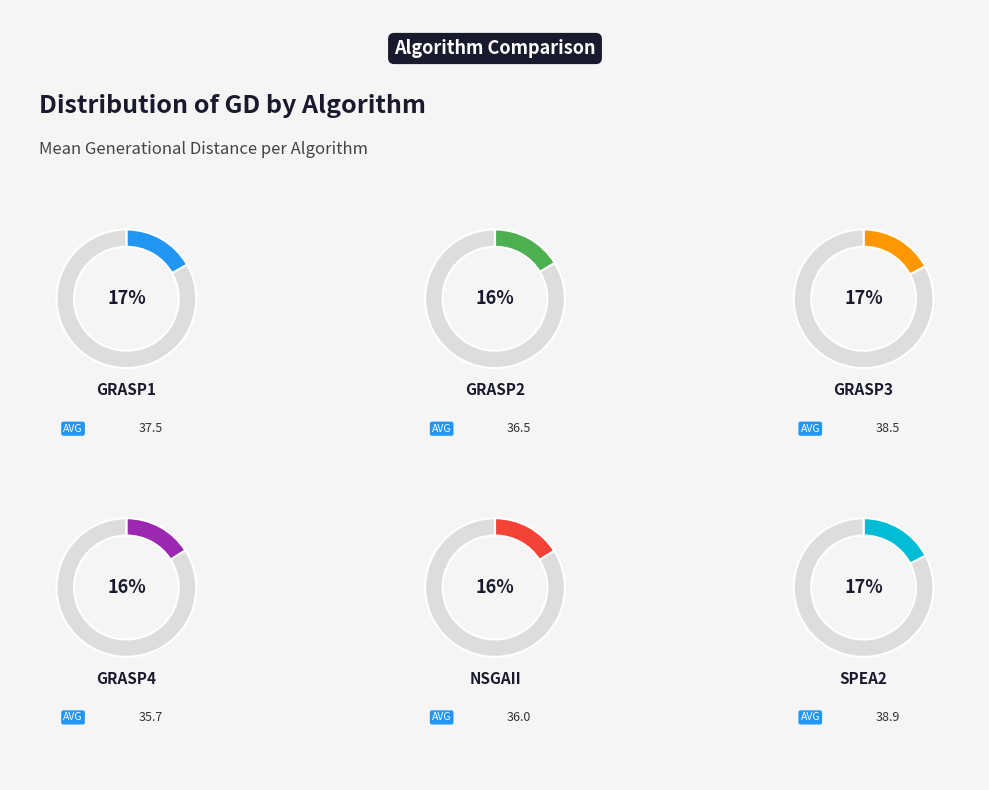

To the nearest percent, what is the average slice percentage?

17%